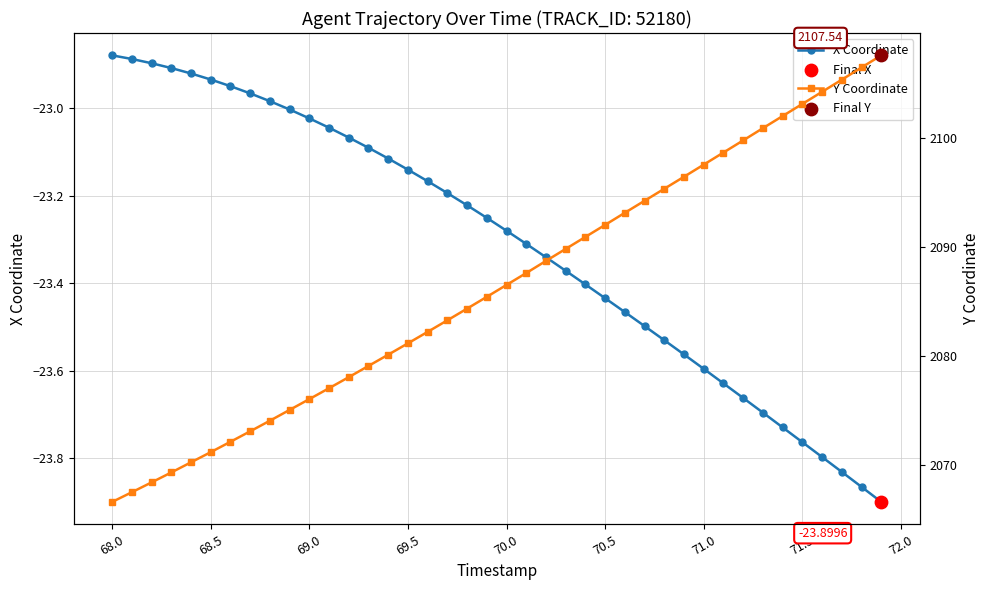

Which series has the largest Y range (max minus min)?

Y Coordinate